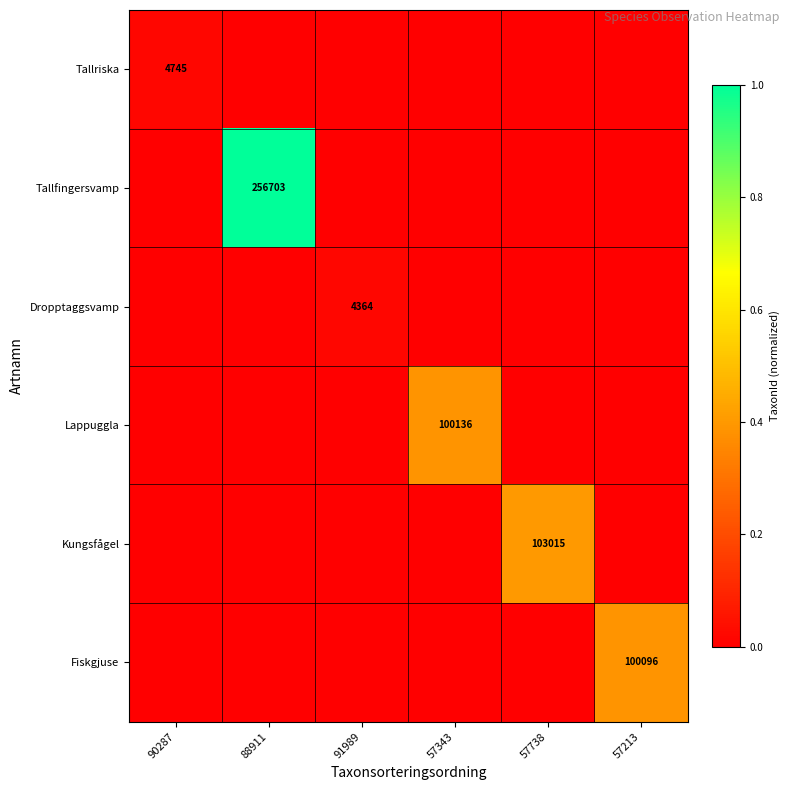

Is the value of Tallriska at 88911 greater than the value of Kungsfågel at 88911?

No